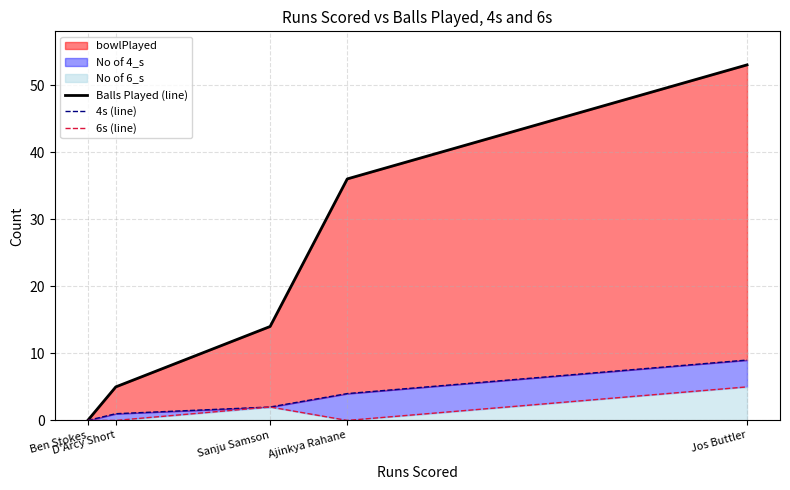

Does the chart display data point markers on the line(s)?

No